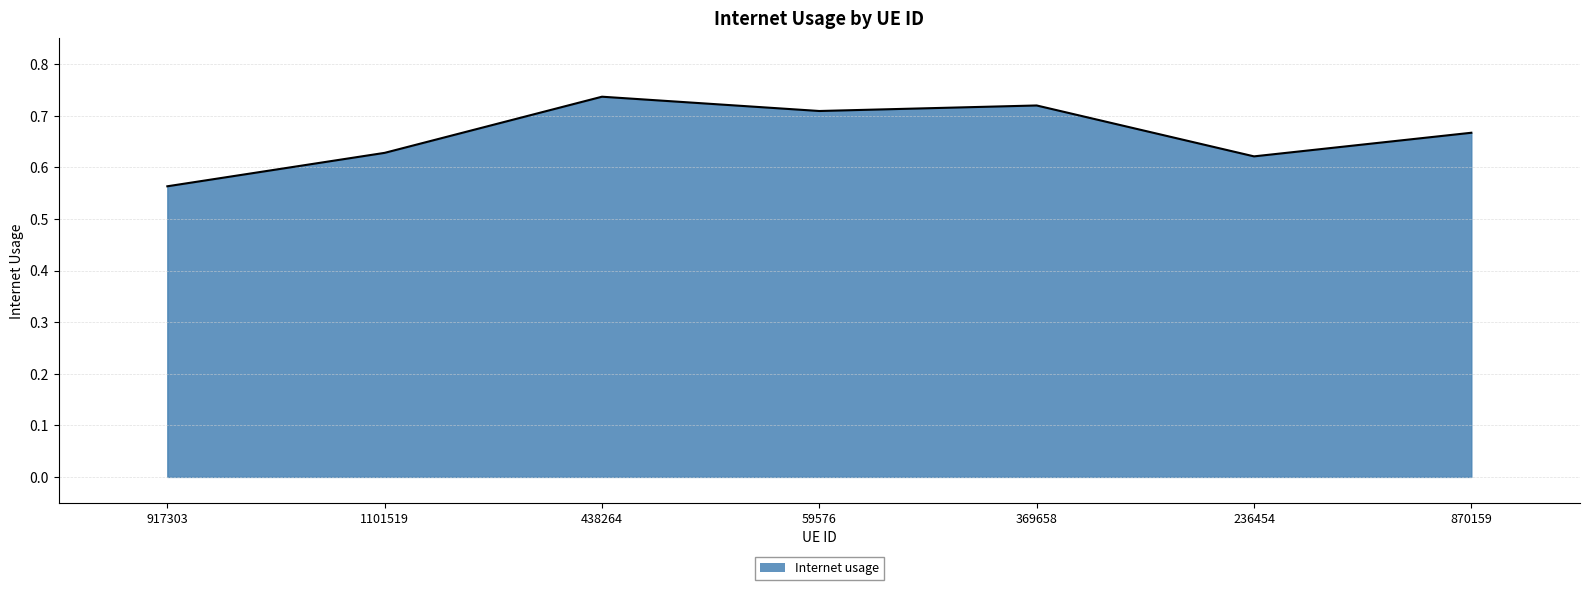

Is it true that the value at 917303 is 0.2?

False